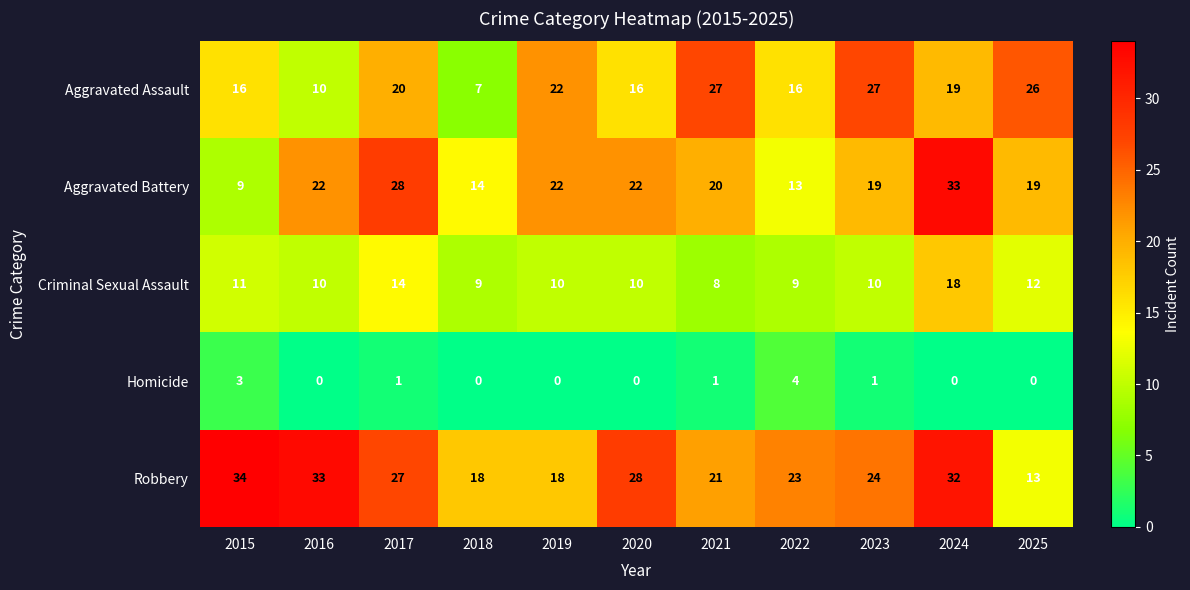

The Criminal Sexual Assault series shows 4 at 2017. True or false?

False